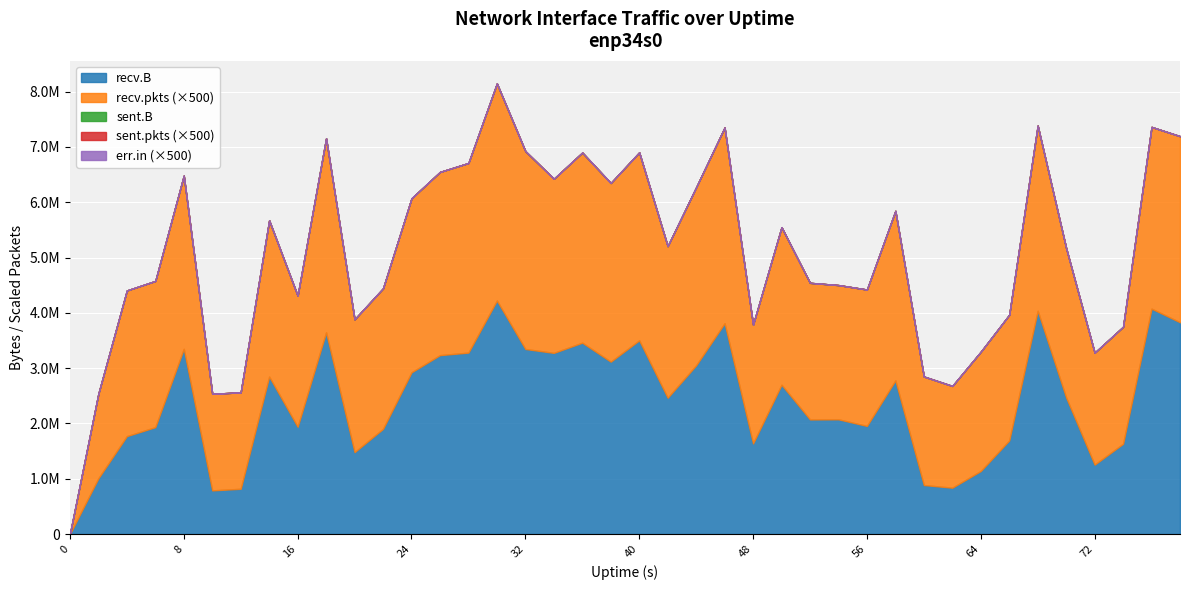

True or false: sent.pkts has a value of 0 at 74.

True